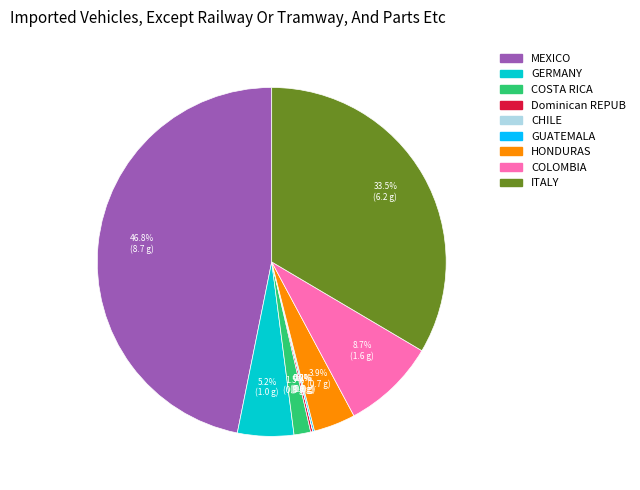

Is there a majority slice in this chart?

No